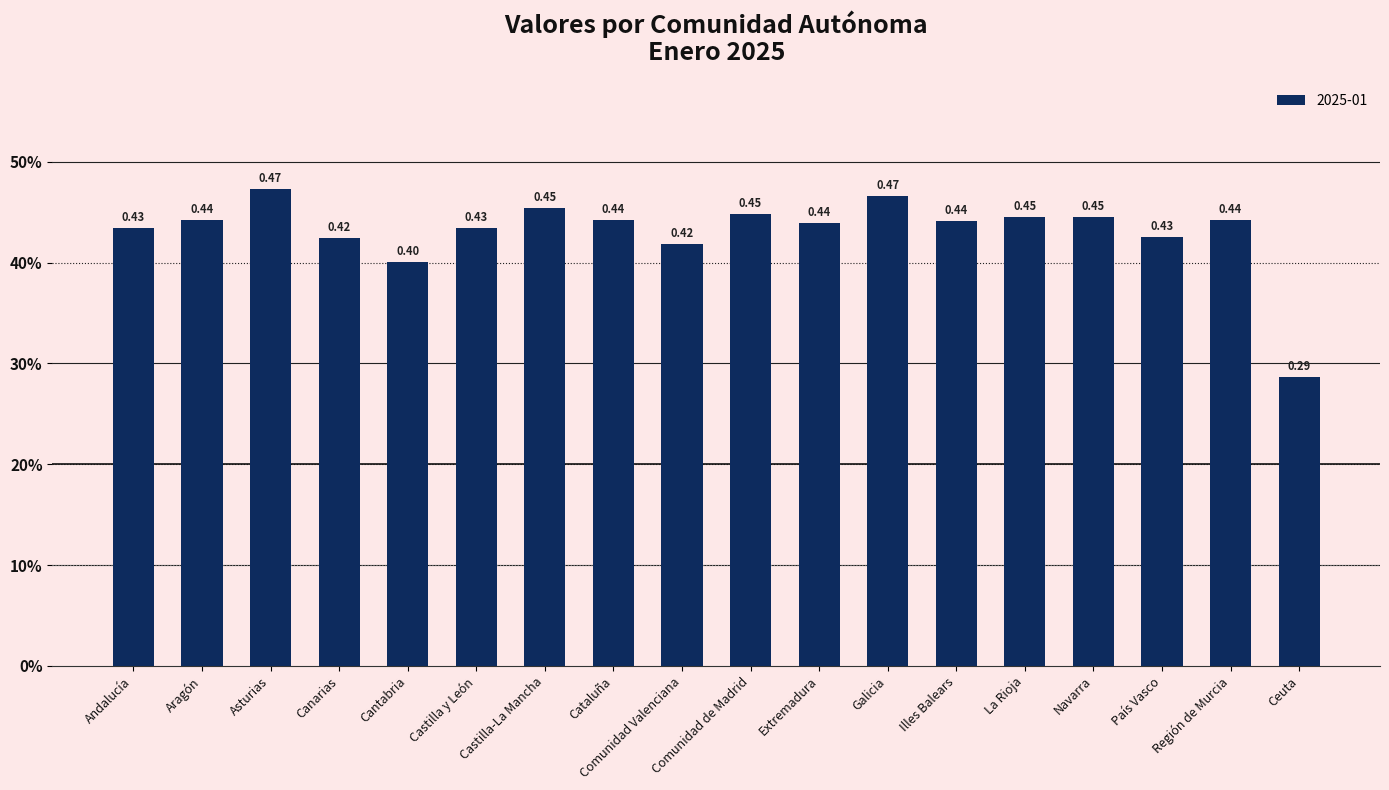

Does the chart contain any negative values?

No